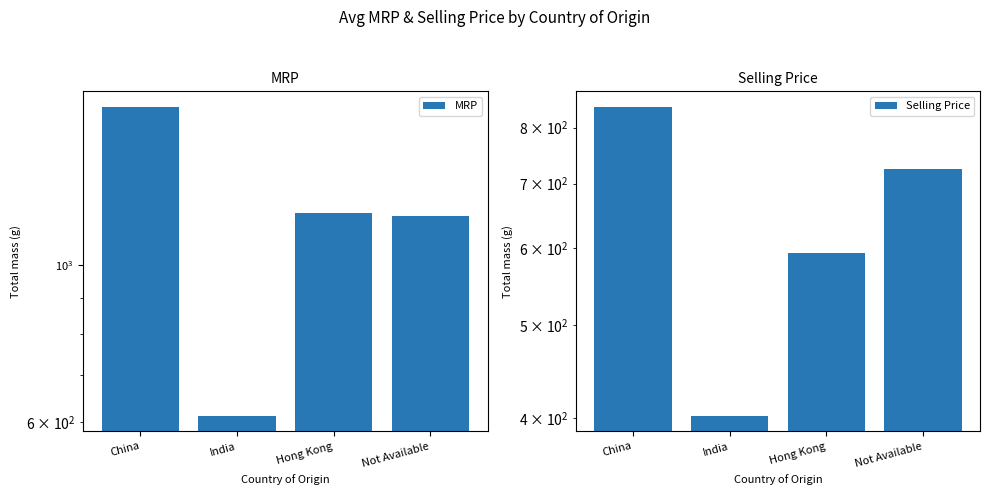

Which series has the largest total across all categories?

MRP